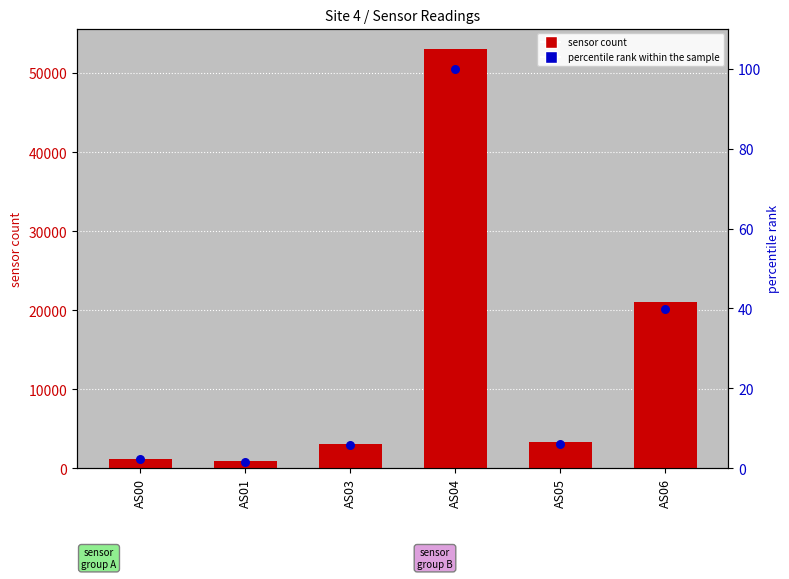

What is the total value across all series at AS05?

3302.2